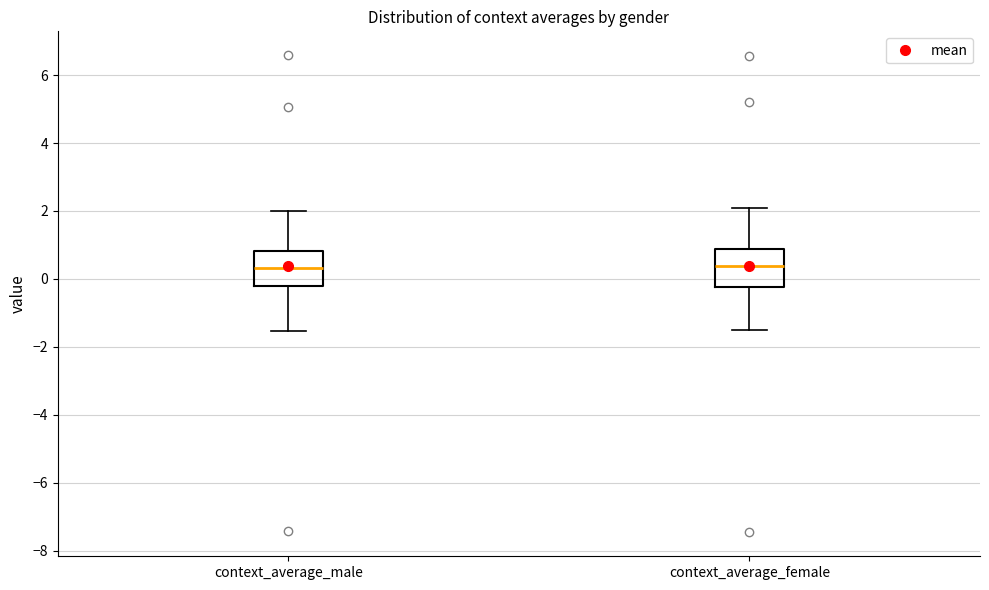

Reading left to right, transcribe this box plot: for each box, give where its median line is, the range the box spans, and where its two whiskers end, as read against the y-axis. The values are not printed on the chart, so give them approximately, as read against the axis.

context_average_male: median 0.4, box -0.2 to 0.8, whiskers -1.6 to 2.0
context_average_female: median 0.4, box -0.2 to 0.8, whiskers -1.6 to 2.0